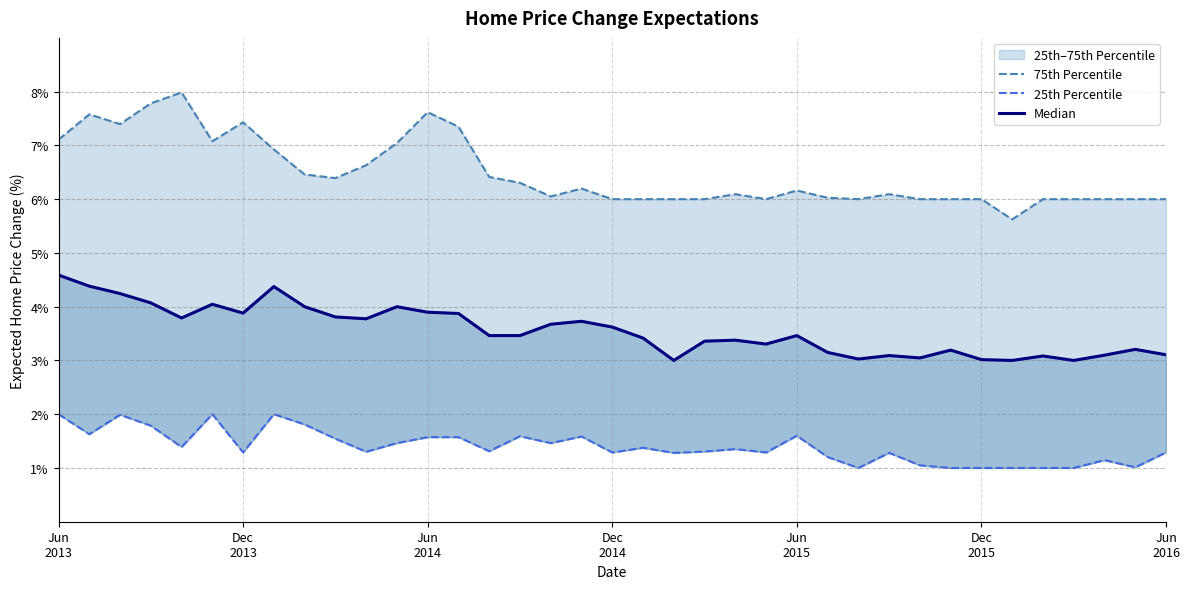

Is this an area chart (filled region under the line)?

No